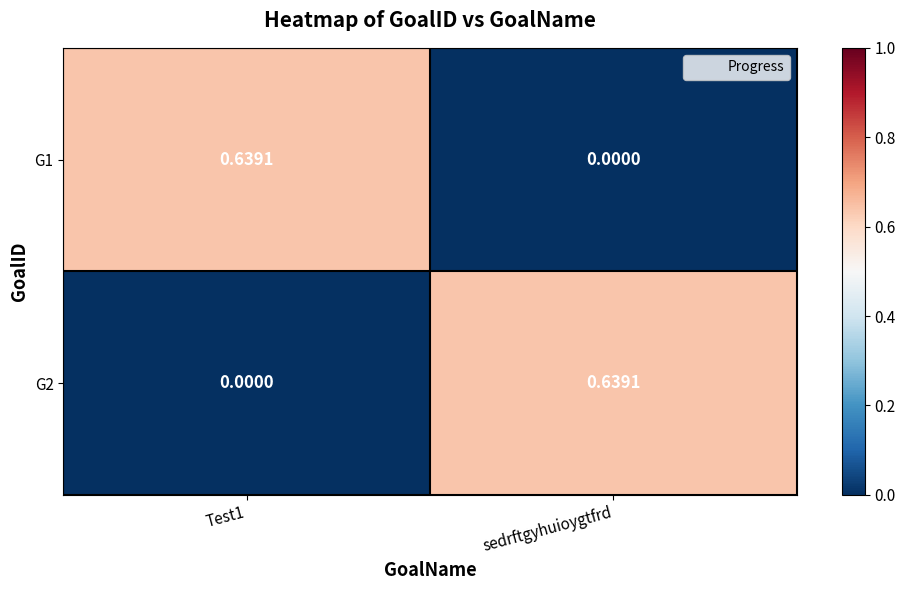

How many values in the G1 series exceed 0?

1